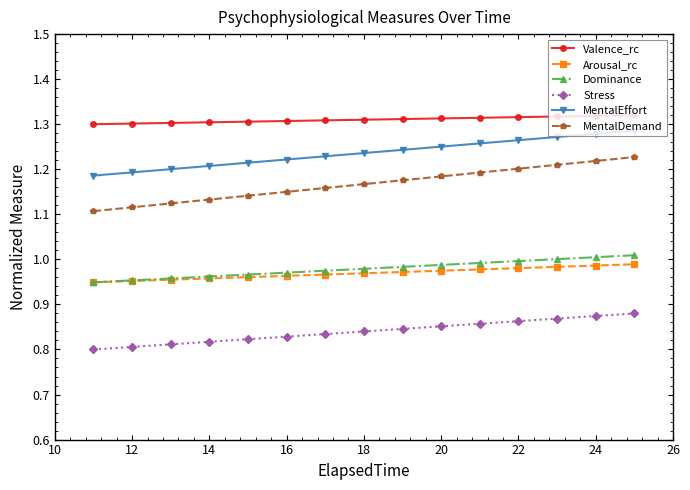

Does the chart have visible grid lines?

No